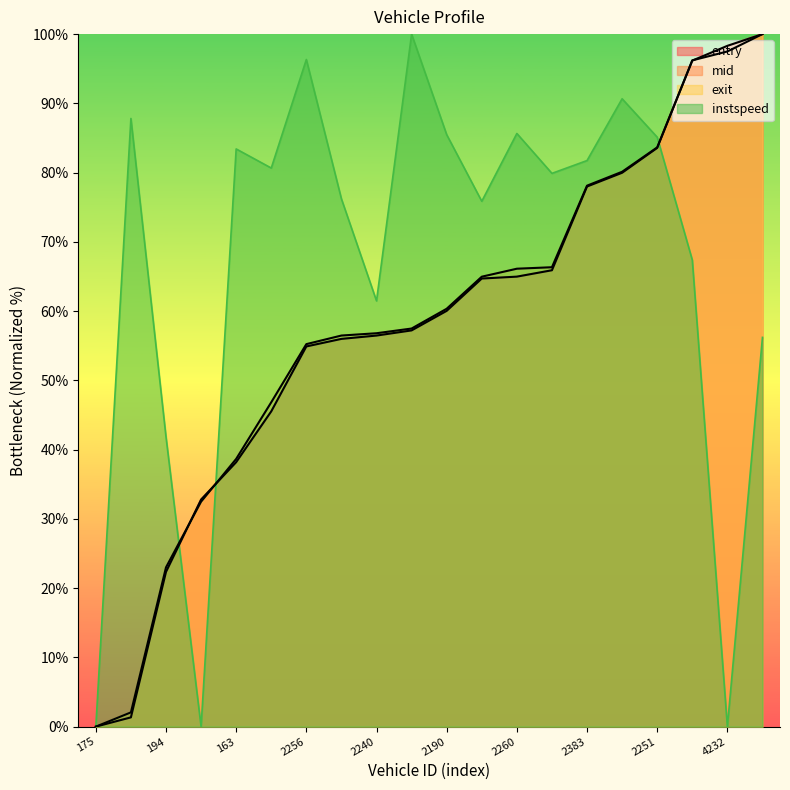

Does the chart have visible grid lines?

No